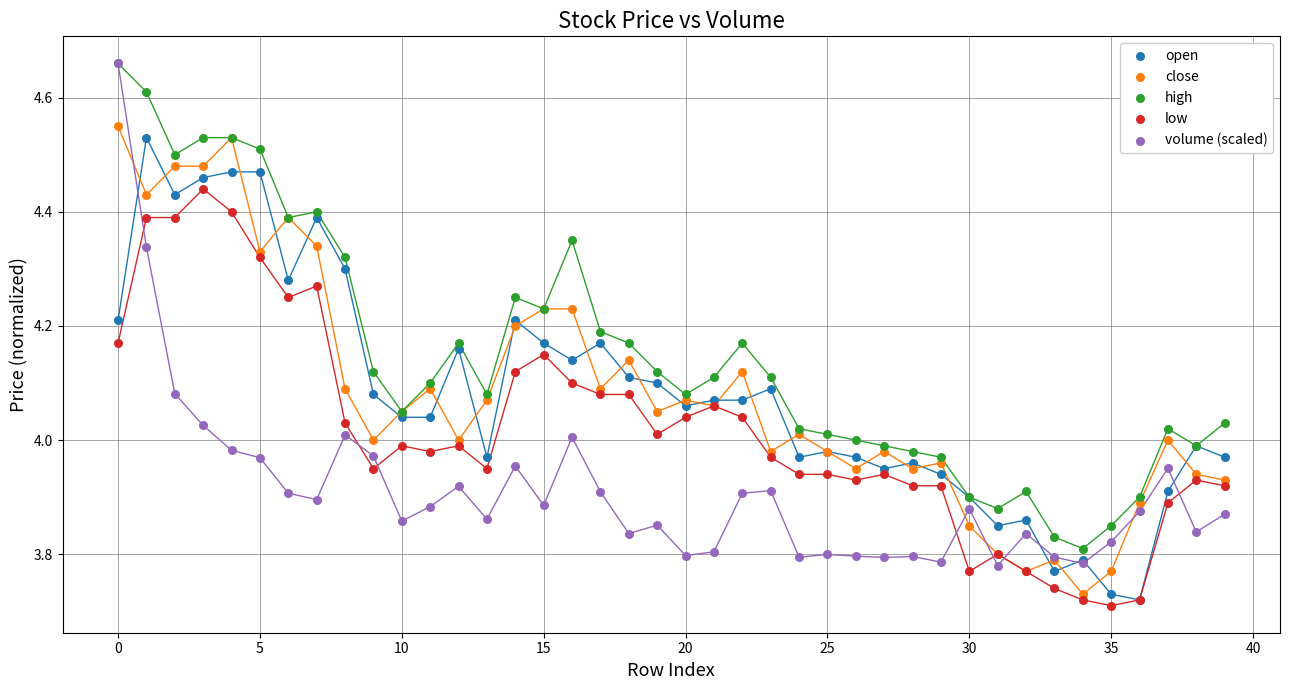

Which series reaches the minimum Y coordinate?

low